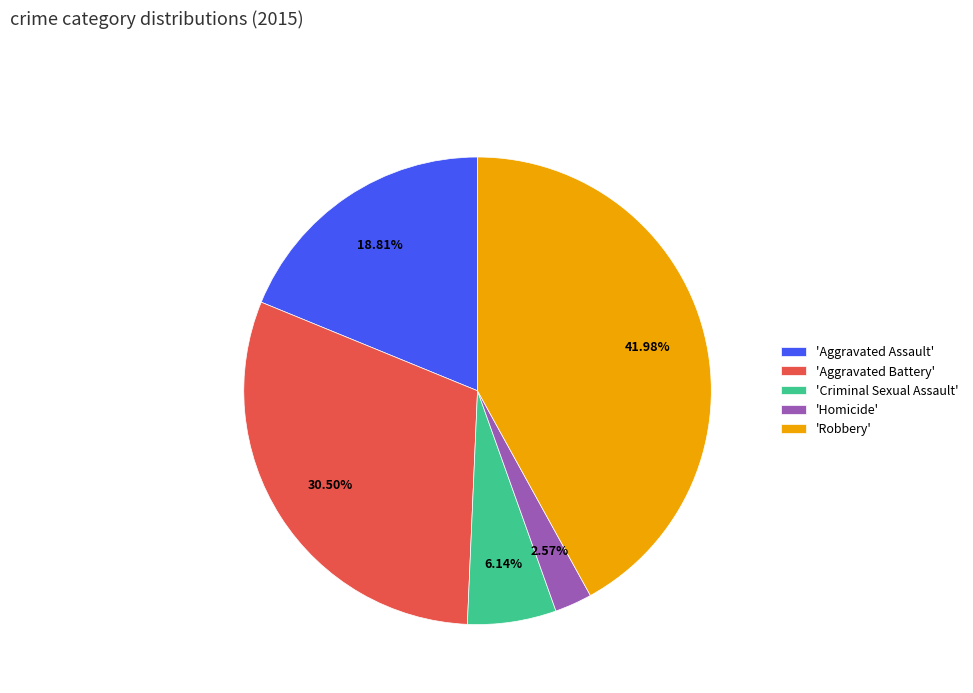

Rank the categories by value from highest to lowest.

'Robbery', 'Aggravated Battery', 'Aggravated Assault', 'Criminal Sexual Assault', 'Homicide'